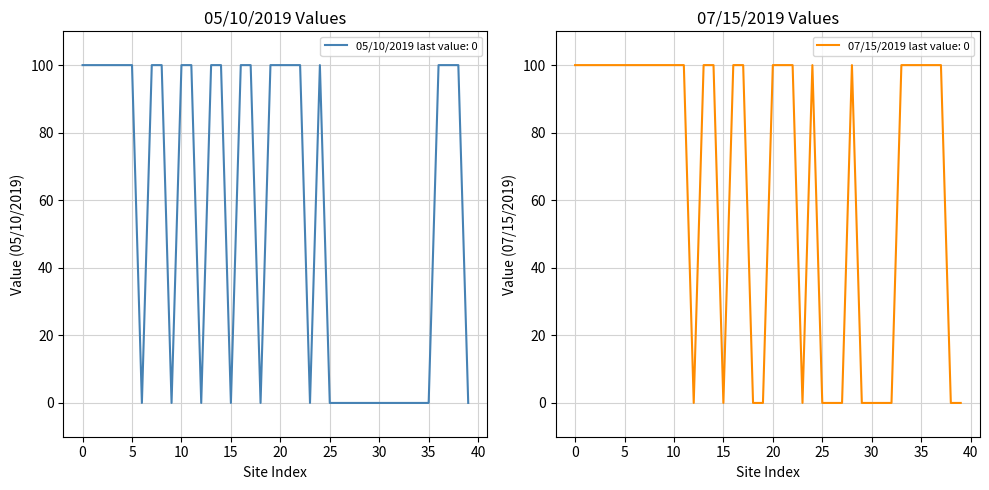

True or false: 05/10/2019 and 07/15/2019 cross at least once.

False